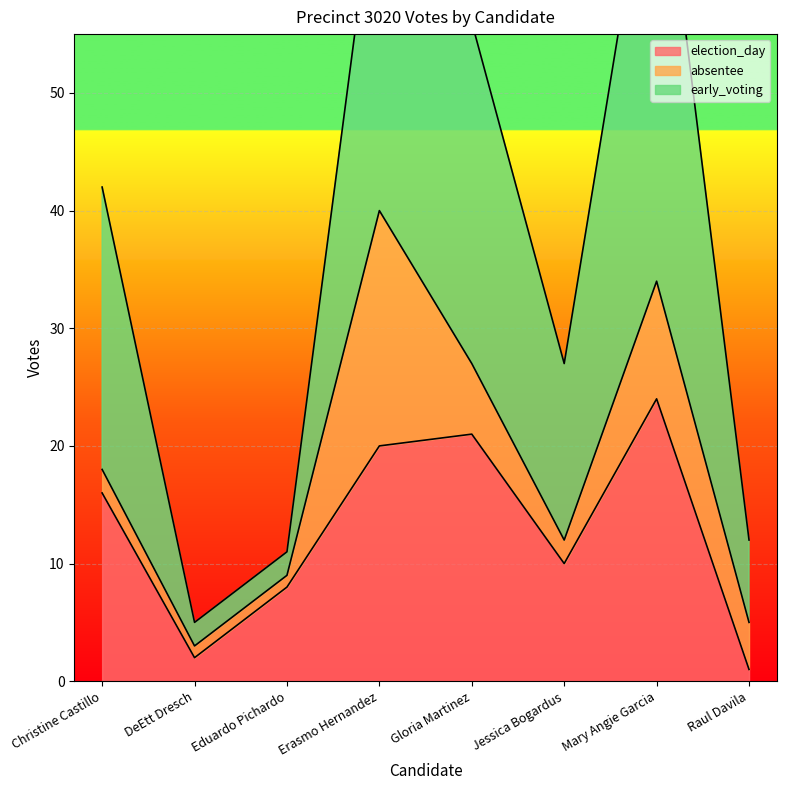

Which series has the widest spread of values?

early_voting